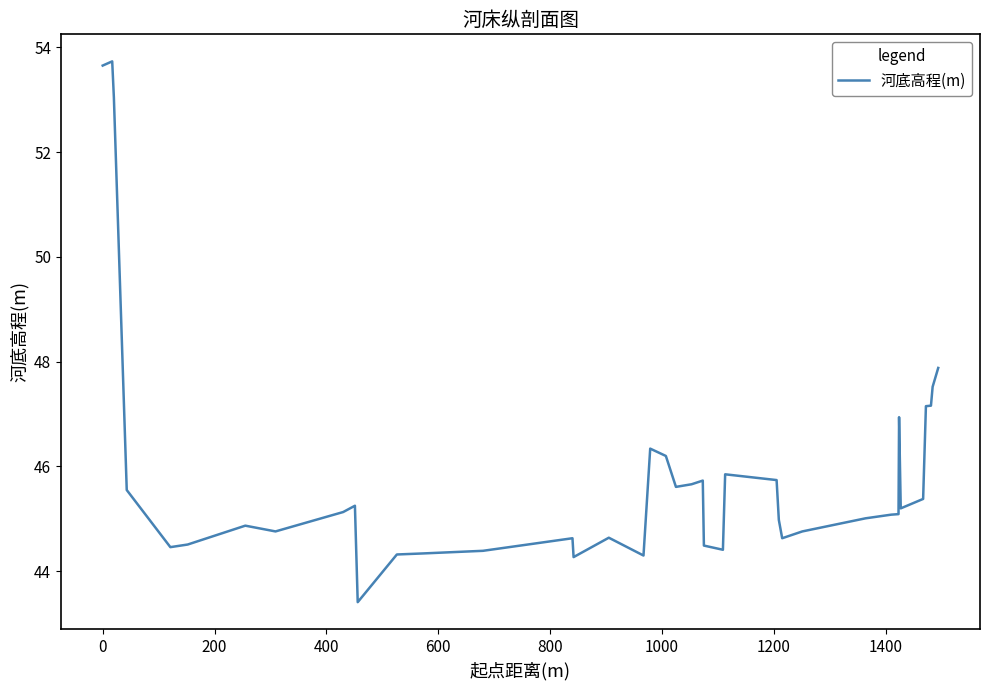

What is the sum of all values?

1836.1